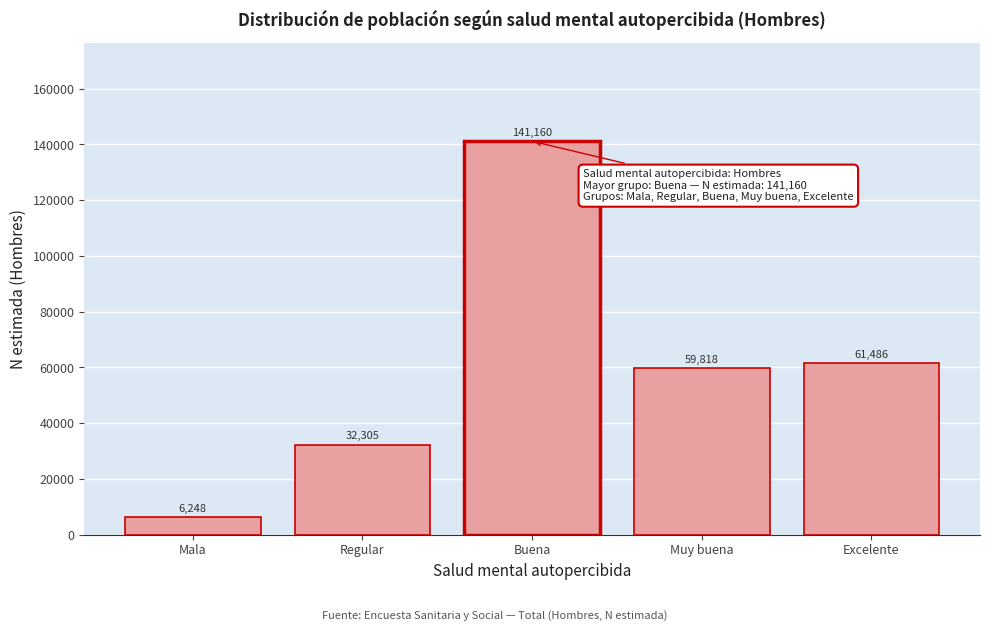

Reading left to right, transcribe all the data shown in this chart.

Mala=6248	Regular=32305	Buena=141160	Muy buena=59818	Excelente=61486